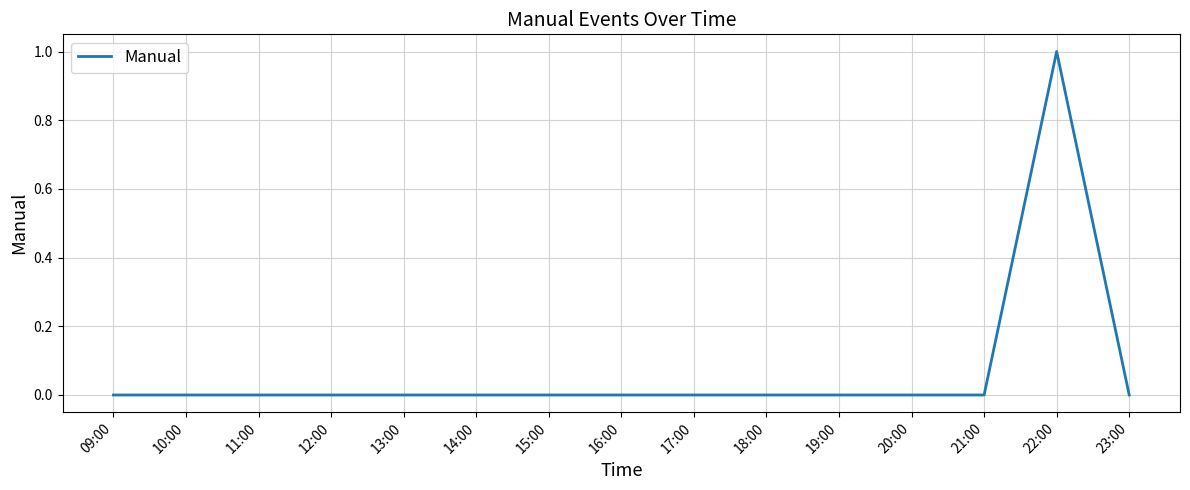

Does the chart display data point markers on the line(s)?

No